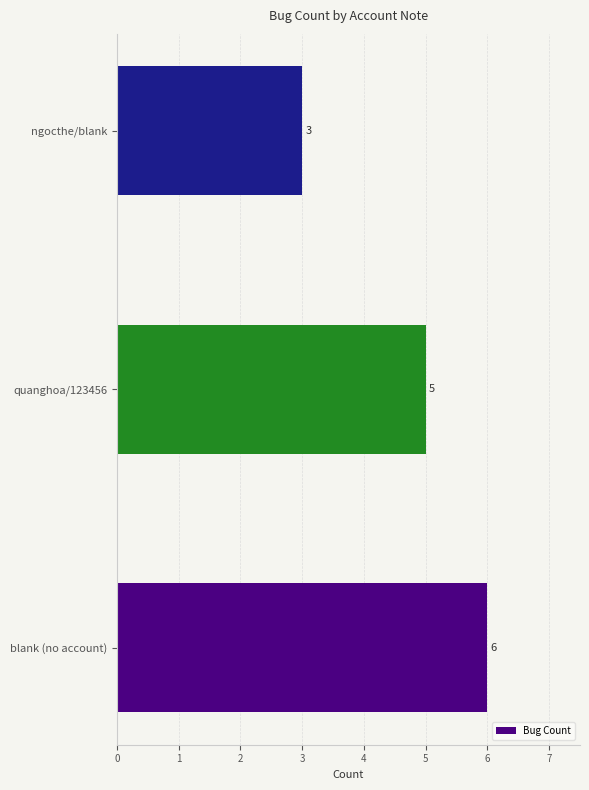

What is the greatest value displayed?

6